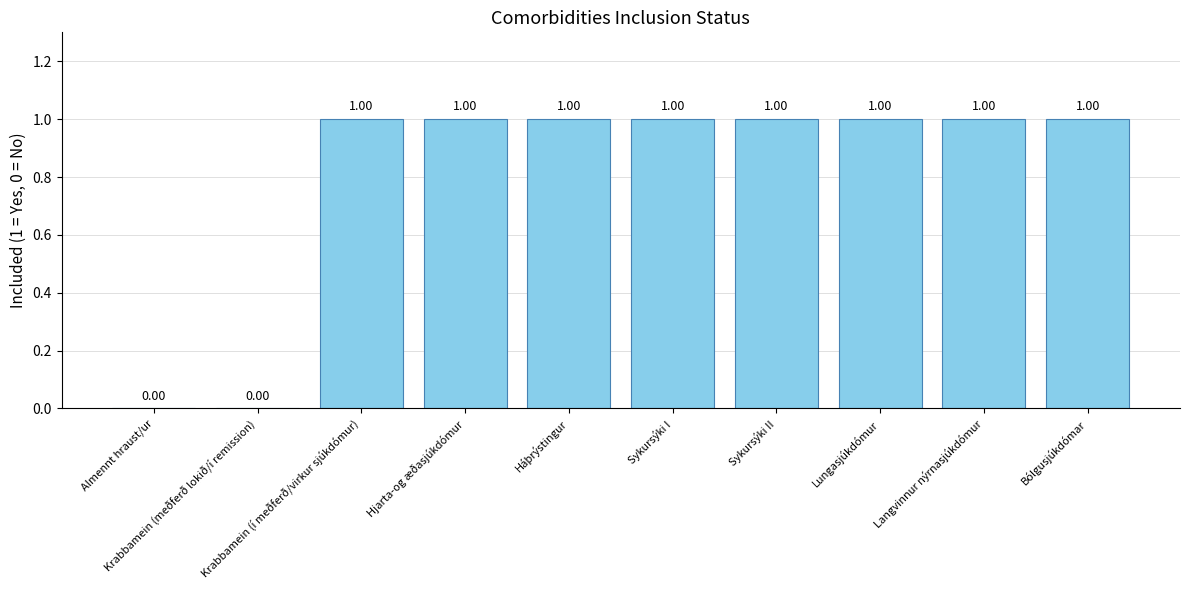

Approximately how many times larger is the value at Sykursýki II compared to Sykursýki I?

1.0